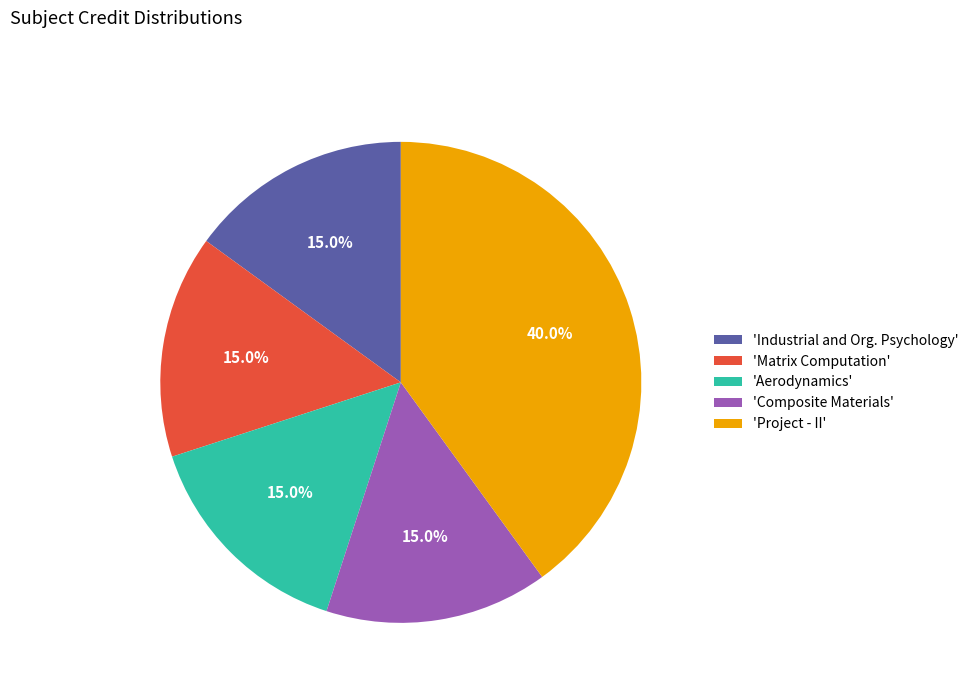

Does 'Aerodynamics' account for over 50% of the chart?

No